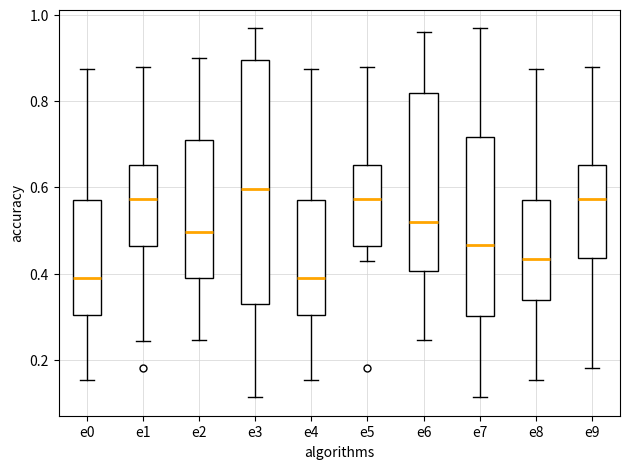

Reading left to right, read every box against the y-axis: the position of its median line, the range the box covers, and the ends of its whiskers. The values are not printed on the chart, so give them approximately, as read against the axis.

e0: median 0.40, box 0.30 to 0.56, whiskers 0.16 to 0.88
e1: median 0.58, box 0.46 to 0.66, whiskers 0.24 to 0.88
e2: median 0.50, box 0.40 to 0.70, whiskers 0.24 to 0.90
e3: median 0.60, box 0.32 to 0.90, whiskers 0.12 to 0.96
e4: median 0.40, box 0.30 to 0.56, whiskers 0.16 to 0.88
e5: median 0.58, box 0.46 to 0.66, whiskers 0.42 to 0.88
e6: median 0.52, box 0.40 to 0.82, whiskers 0.24 to 0.96
e7: median 0.46, box 0.30 to 0.72, whiskers 0.12 to 0.96
e8: median 0.44, box 0.34 to 0.56, whiskers 0.16 to 0.88
e9: median 0.58, box 0.44 to 0.66, whiskers 0.18 to 0.88